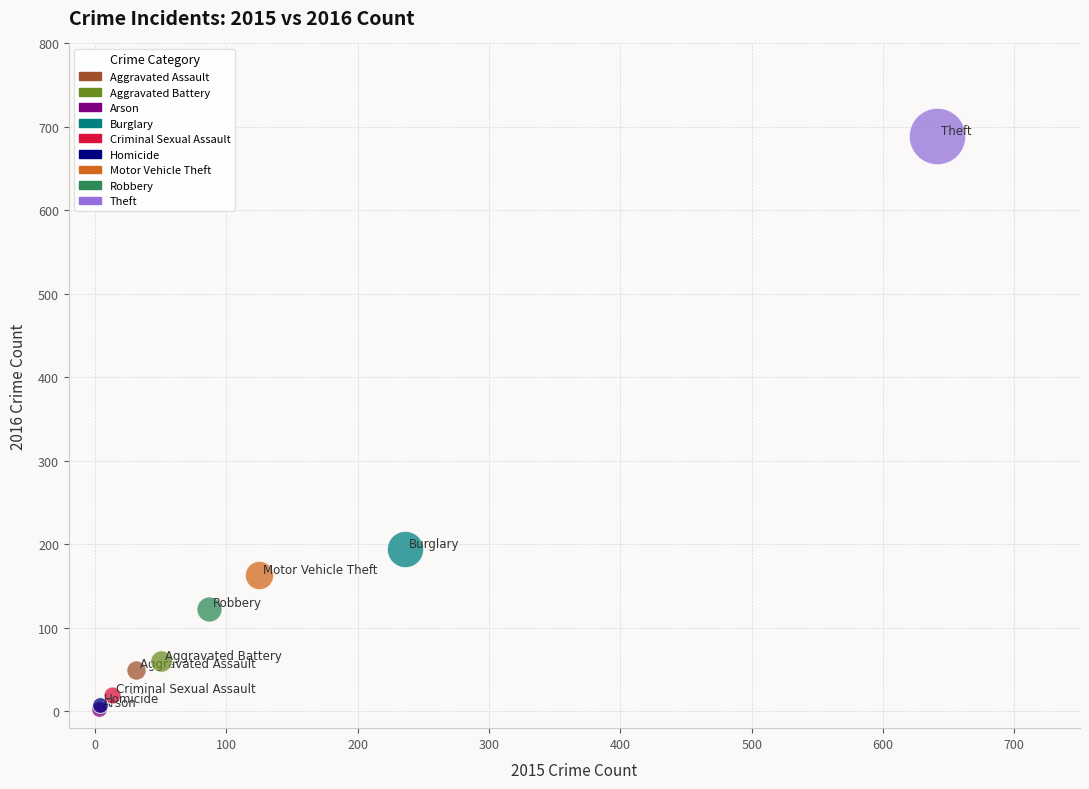

What are all the series names shown in the legend?

Aggravated Assault, Aggravated Battery, Arson, Burglary, Criminal Sexual Assault, Homicide, Motor Vehicle Theft, Robbery, Theft